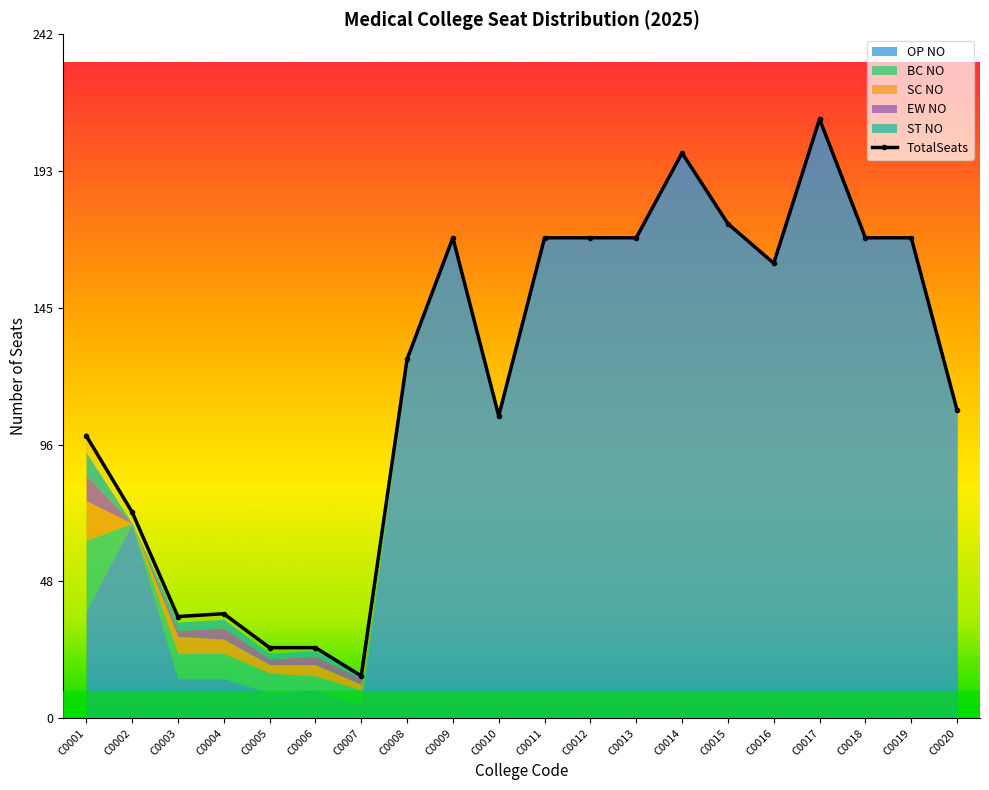

What is the average value of the TotalSeats series?

121